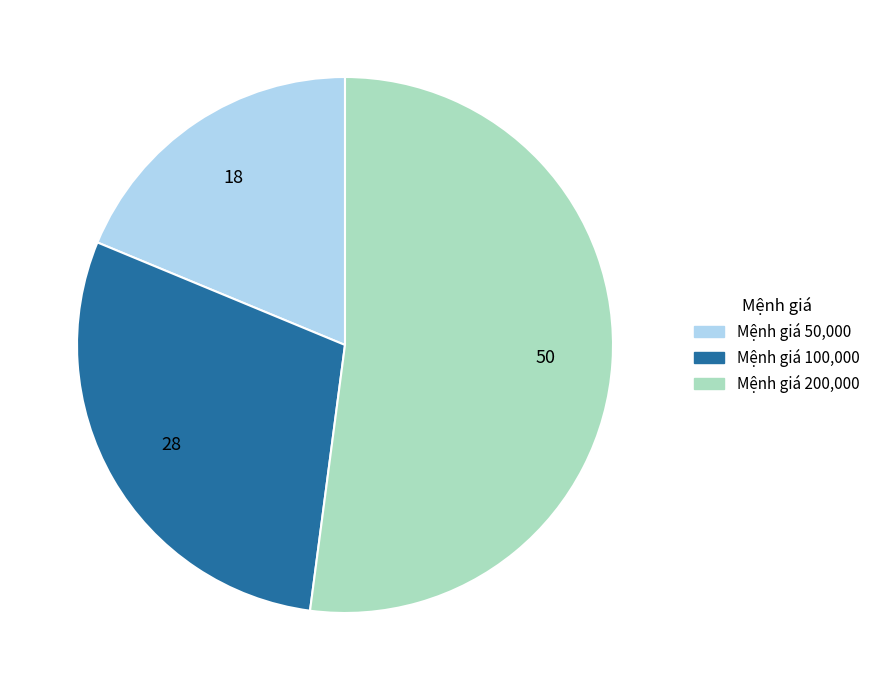

Is there any slice that represents more than half of the pie?

Yes